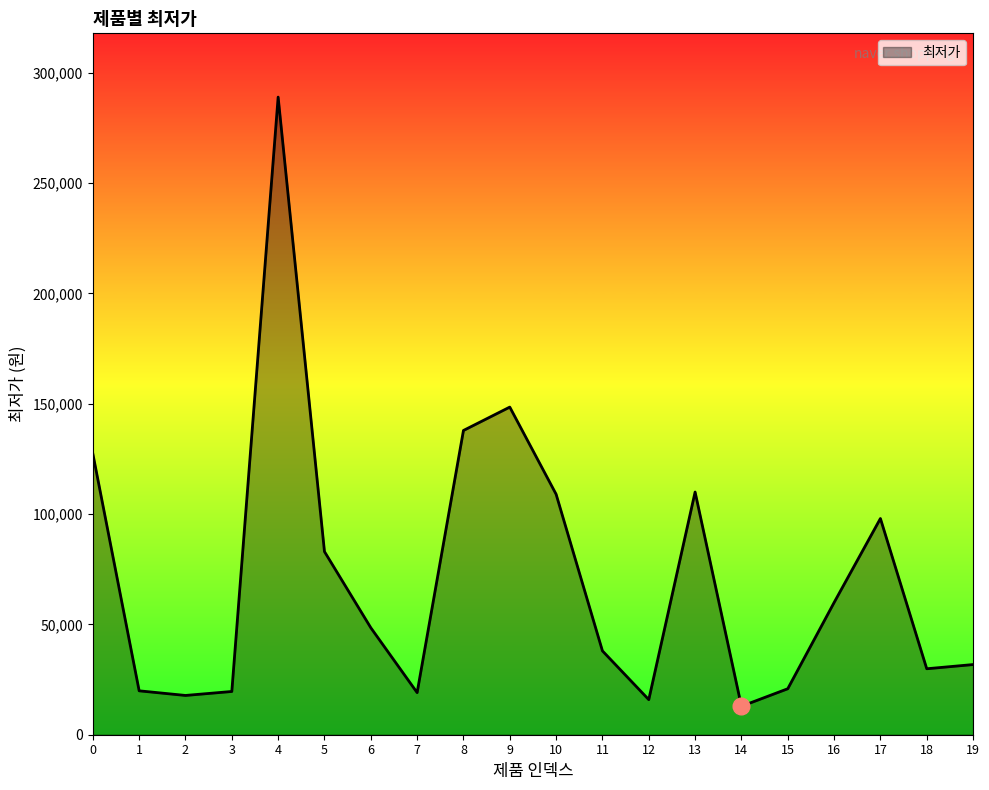

What is the sum of the values at 16 and 5?

142900